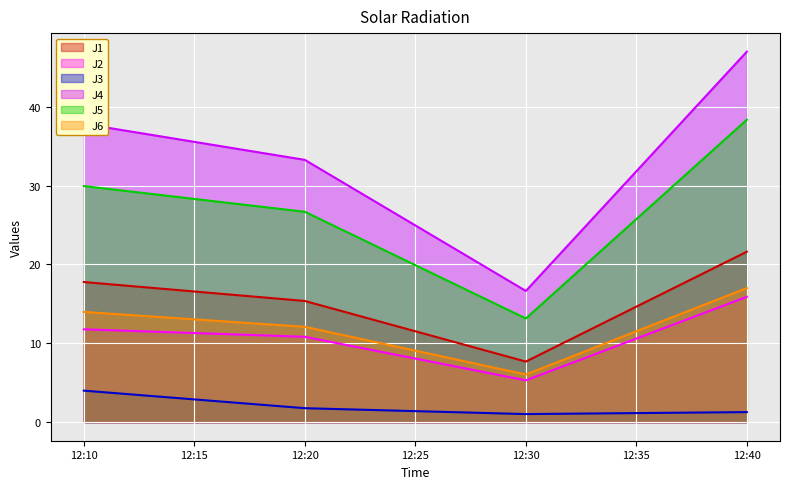

What is the difference between the maximum and second lowest values in the J4 series?

13.7